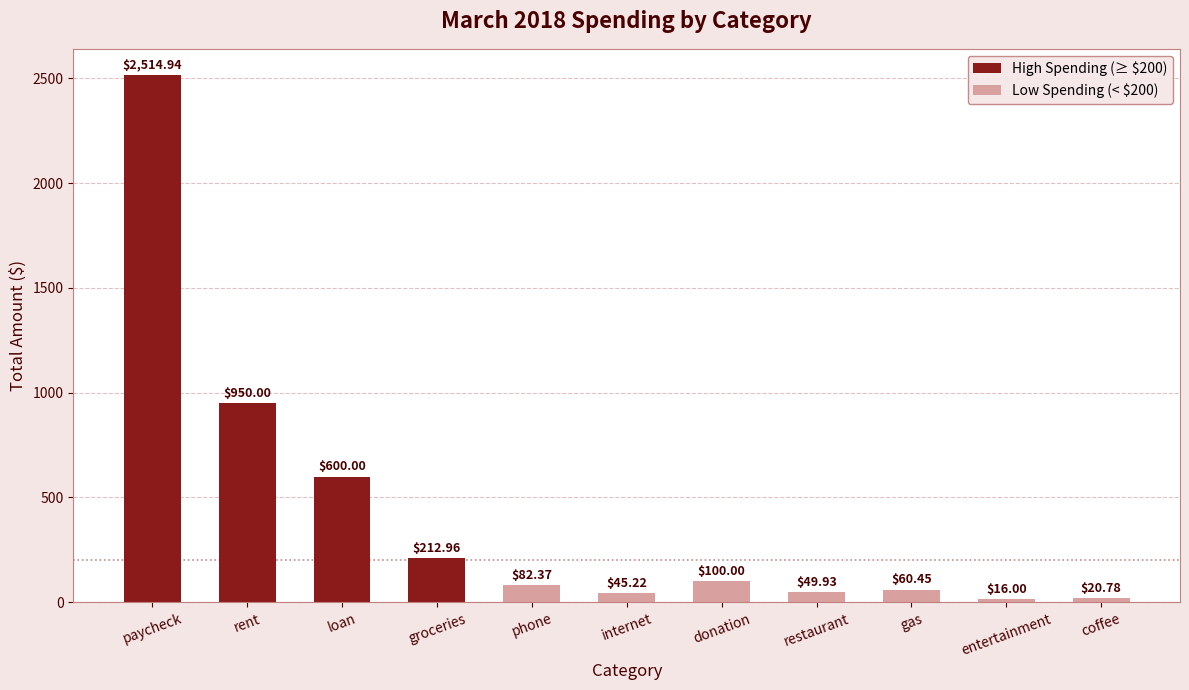

At which category does the chart reach its peak across all series?

paycheck